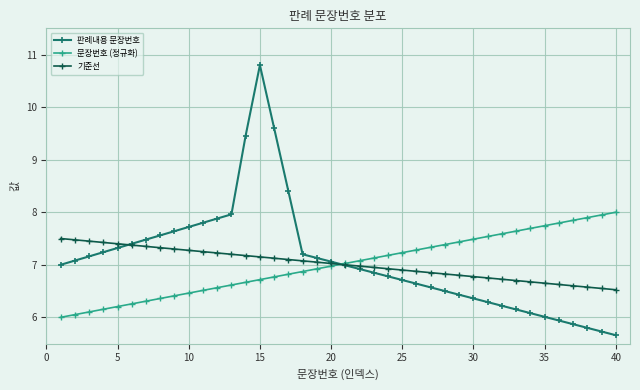

How many data points does each series have?

40